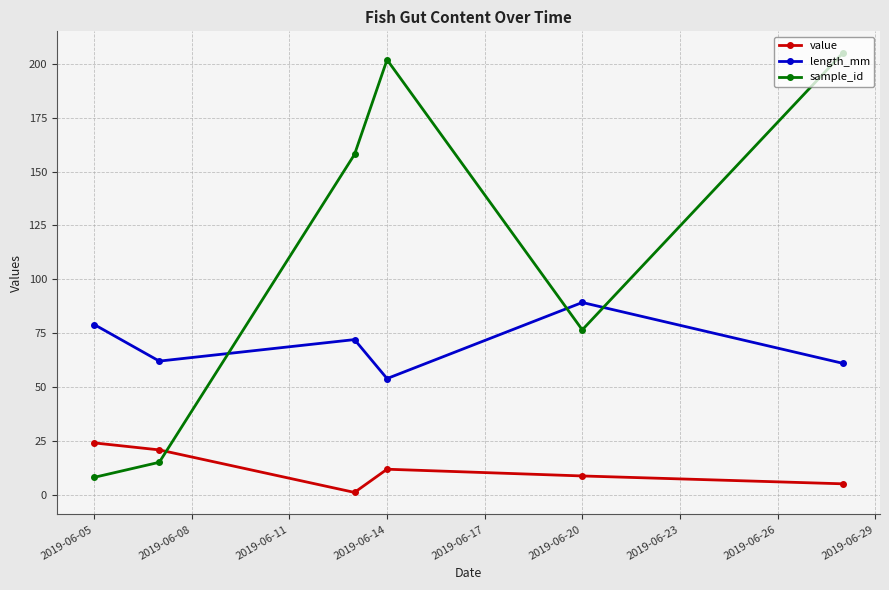

How many series are shown in this chart?

3